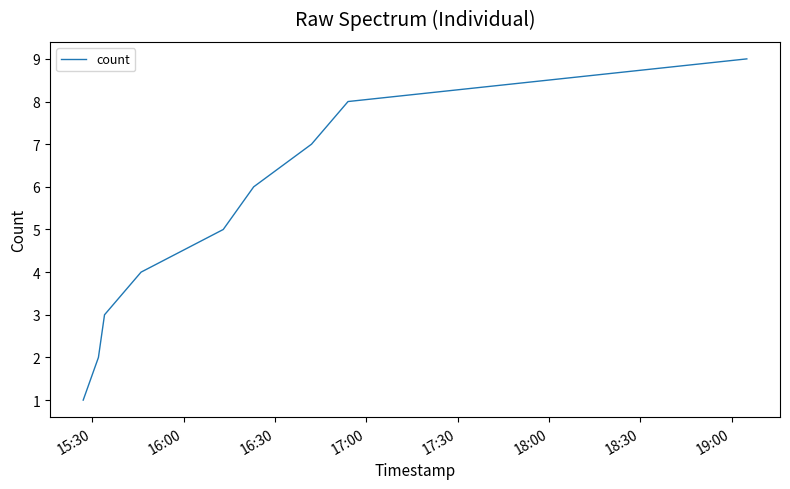

What is the greatest value displayed?

9